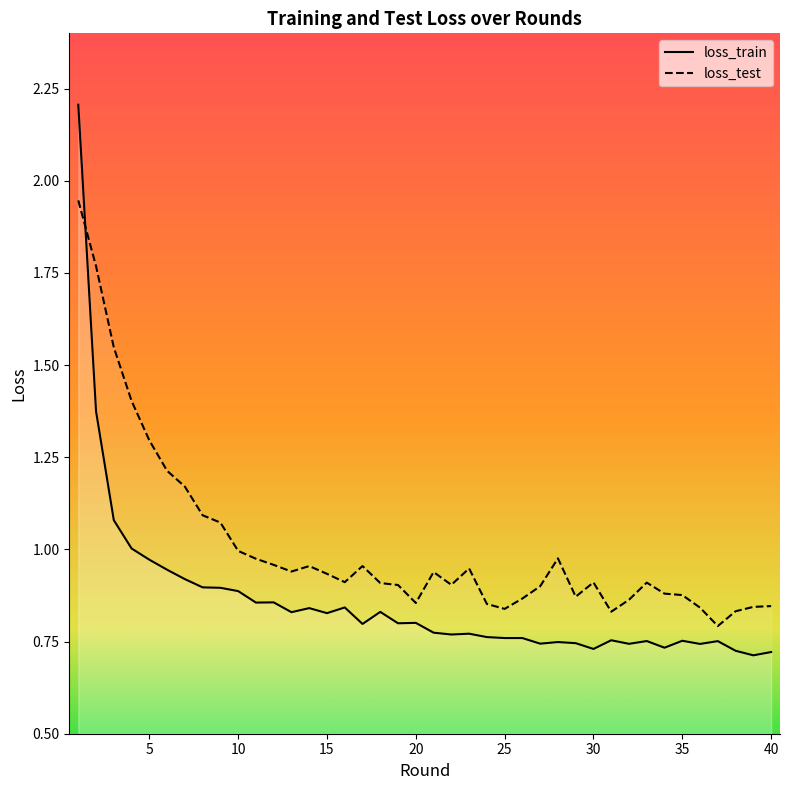

How many times do loss_test and loss_train cross each other?

1